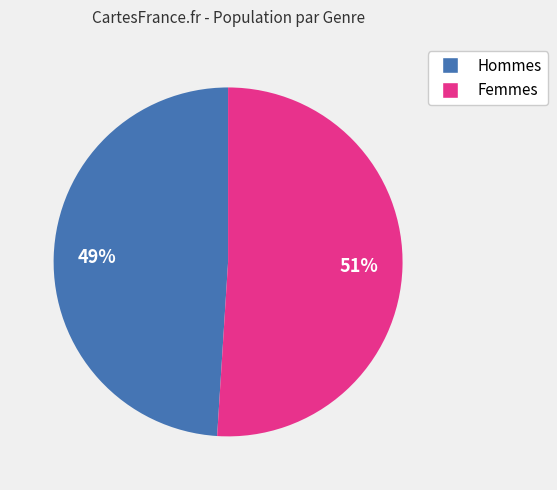

To the nearest percent, what is the average slice percentage?

50%